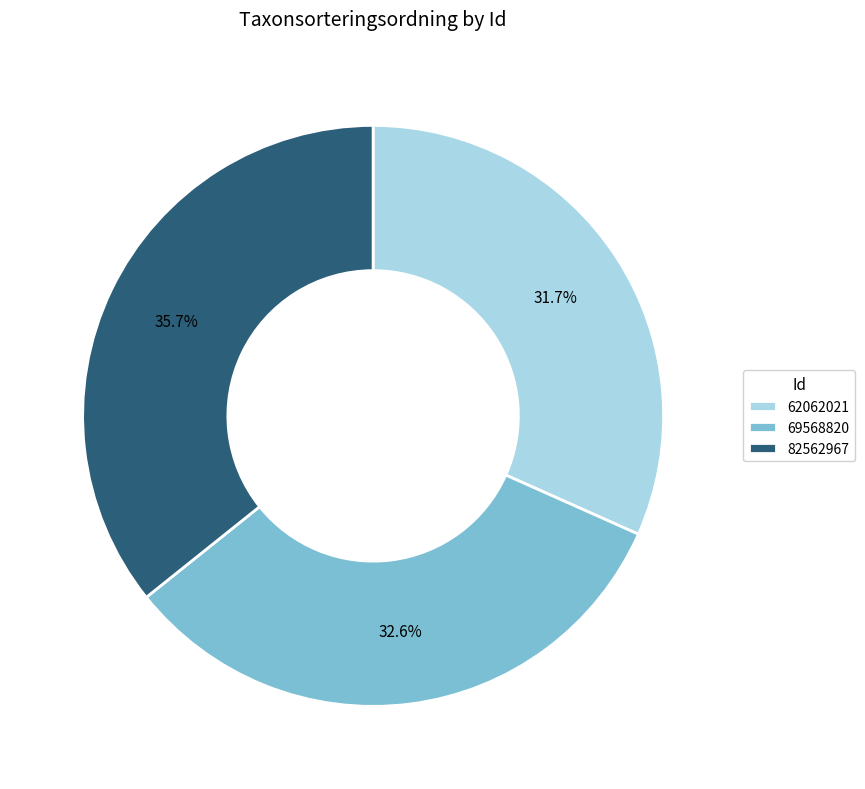

True or false: 62062021 accounts for 32% of the total.

True